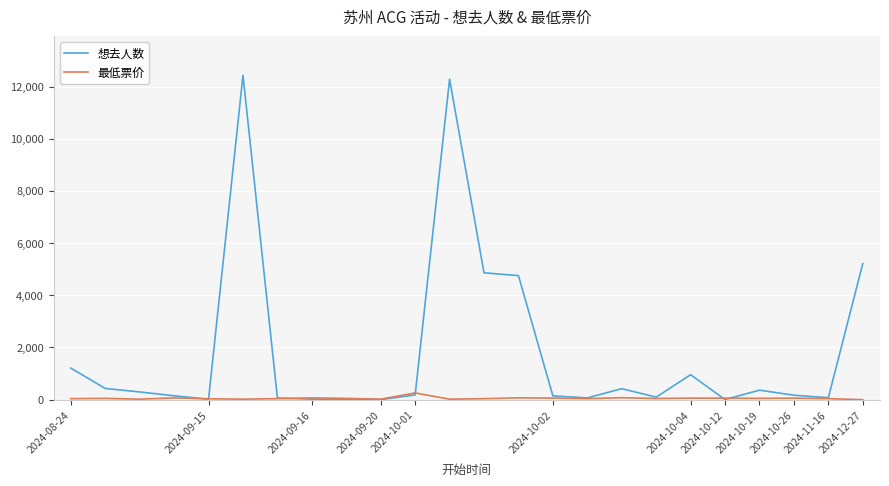

Rank the series by their average value, from lowest to highest.

最低票价, 想去人数